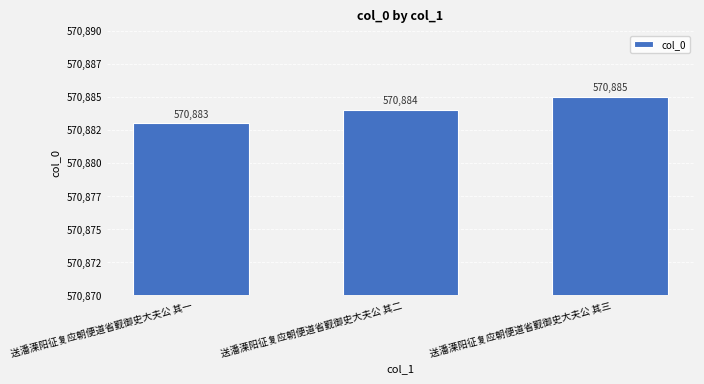

Which label corresponds to the smallest value in the chart?

送潘溧阳征复应朝便道省觐御史大夫公 其一